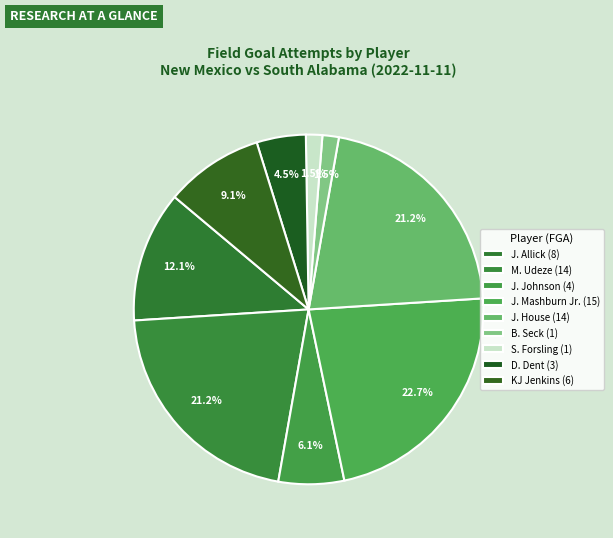

How many segments does this pie chart have?

9